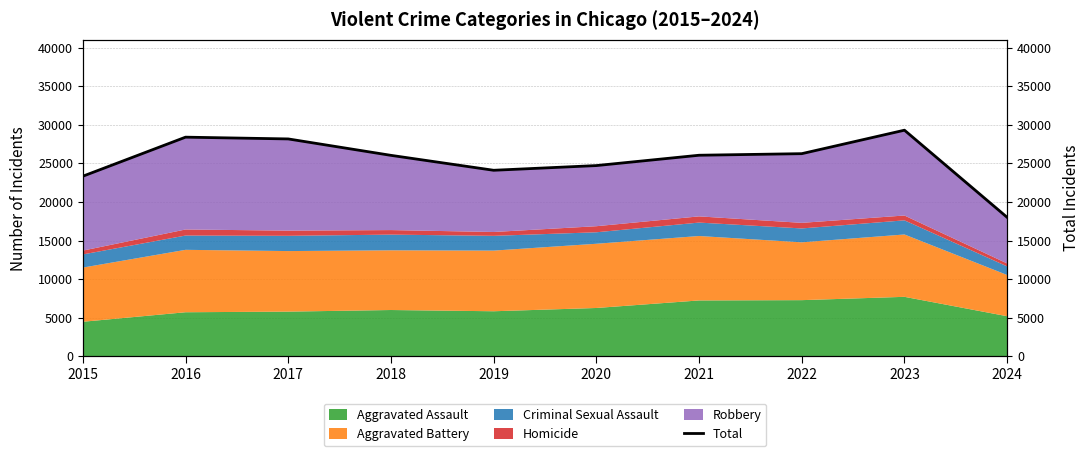

What is the sum of all values?

254370